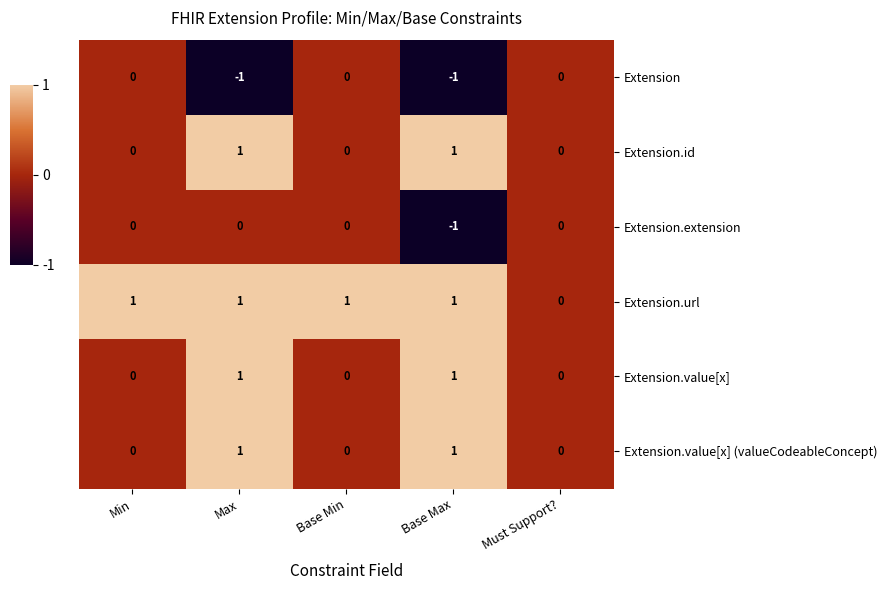

Reading left to right, transcribe all the data shown in this chart.

Extension: 0	-1	0	-1	0
Extension.id: 0	1	0	1	0
Extension.extension: 0	0	0	-1	0
Extension.url: 1	1	1	1	0
Extension.value[x]: 0	1	0	1	0
Extension.value[x] (valueCodeableConcept): 0	1	0	1	0